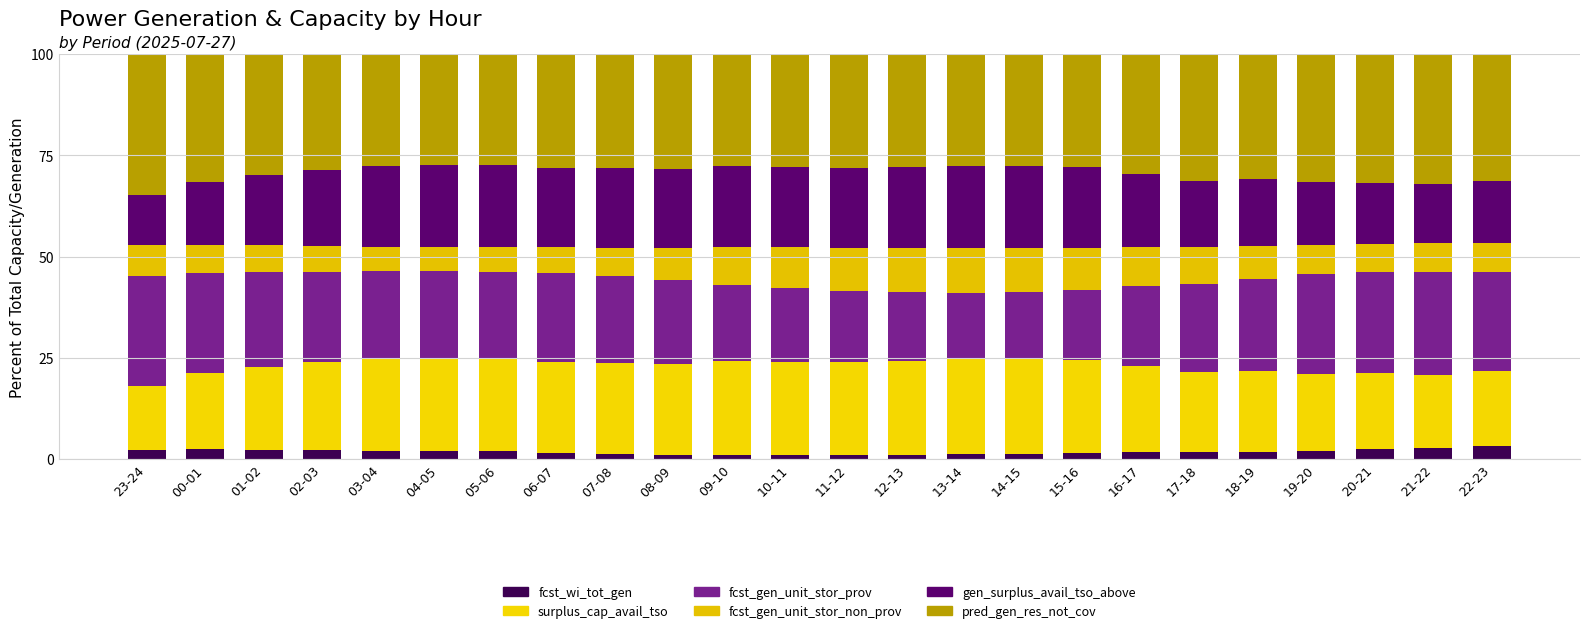

How many series are shown in this chart?

6